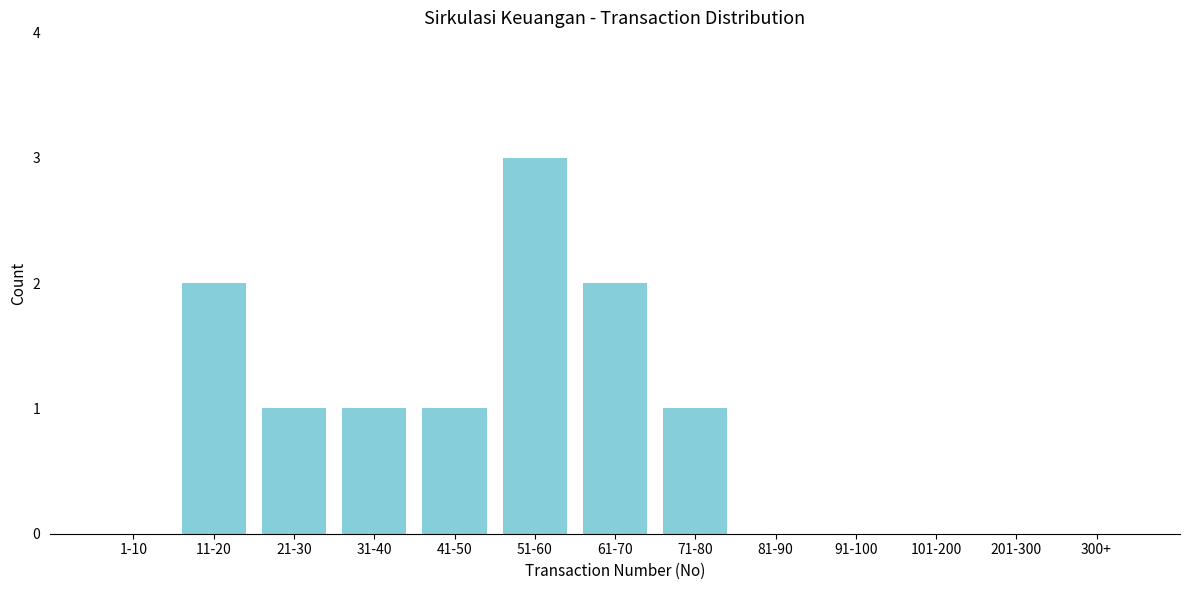

Reading right to left, transcribe all the data shown in this chart.

300+=0	201-300=0	101-200=0	91-100=0	81-90=0	71-80=1	61-70=2	51-60=3	41-50=1	31-40=1	21-30=1	11-20=2	1-10=0